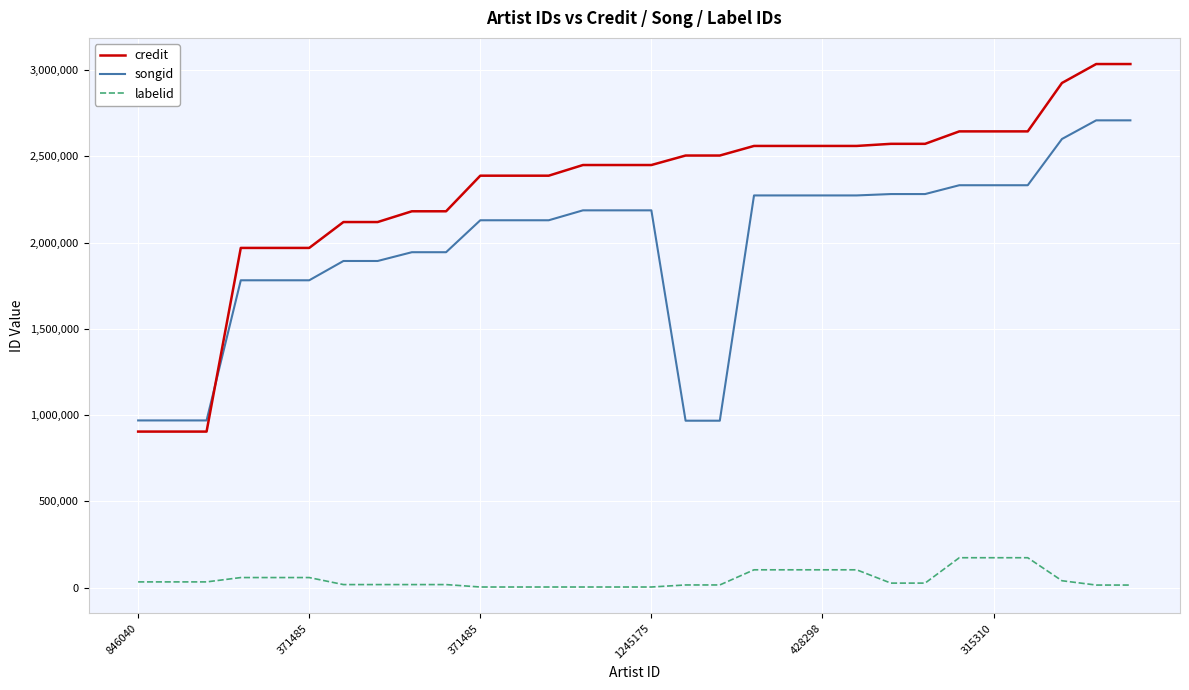

True or false: labelid and credit intersect in this chart.

False